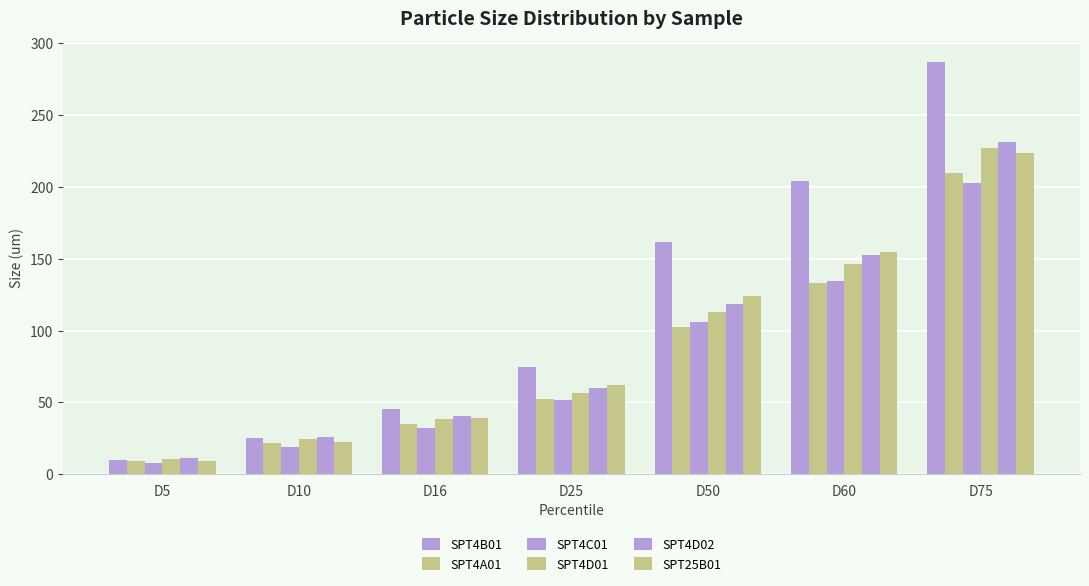

Are the bars horizontal?

No